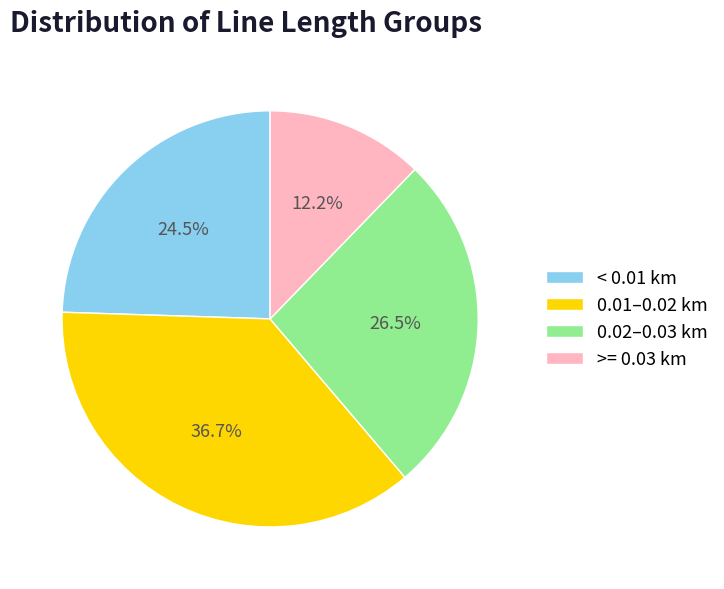

Is 0.01–0.02 km the majority of the pie?

No